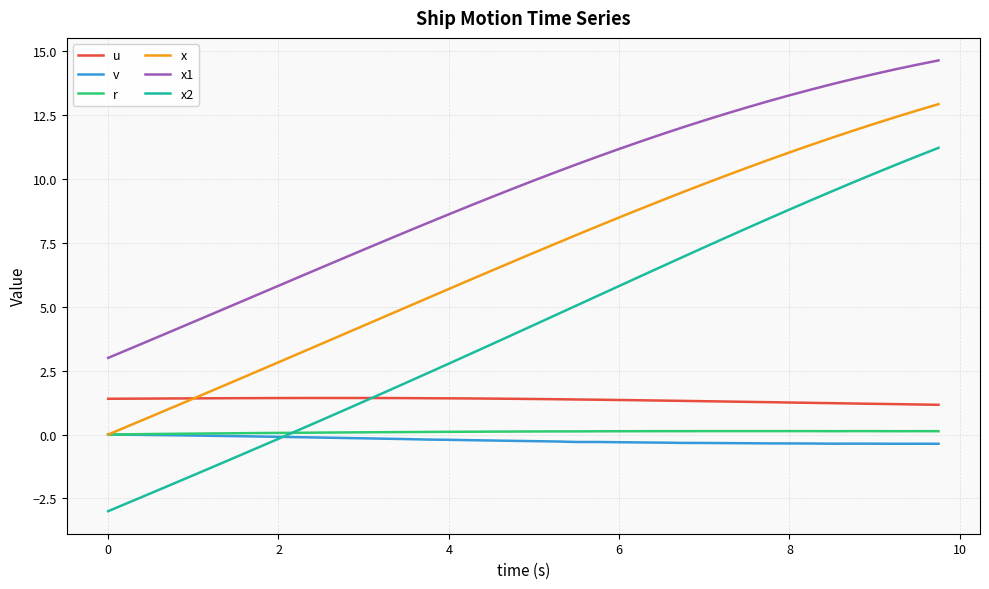

Which series has the largest range (max minus min)?

x2